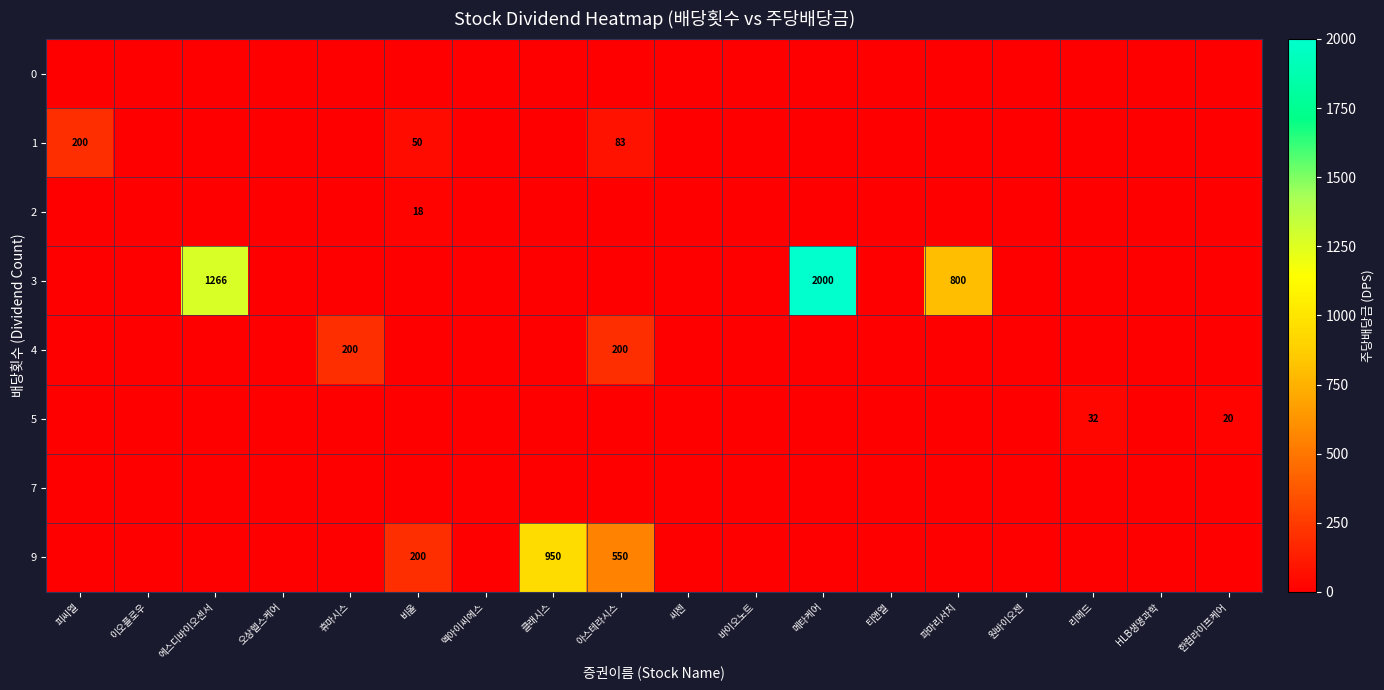

Which series has the largest range (max minus min)?

3